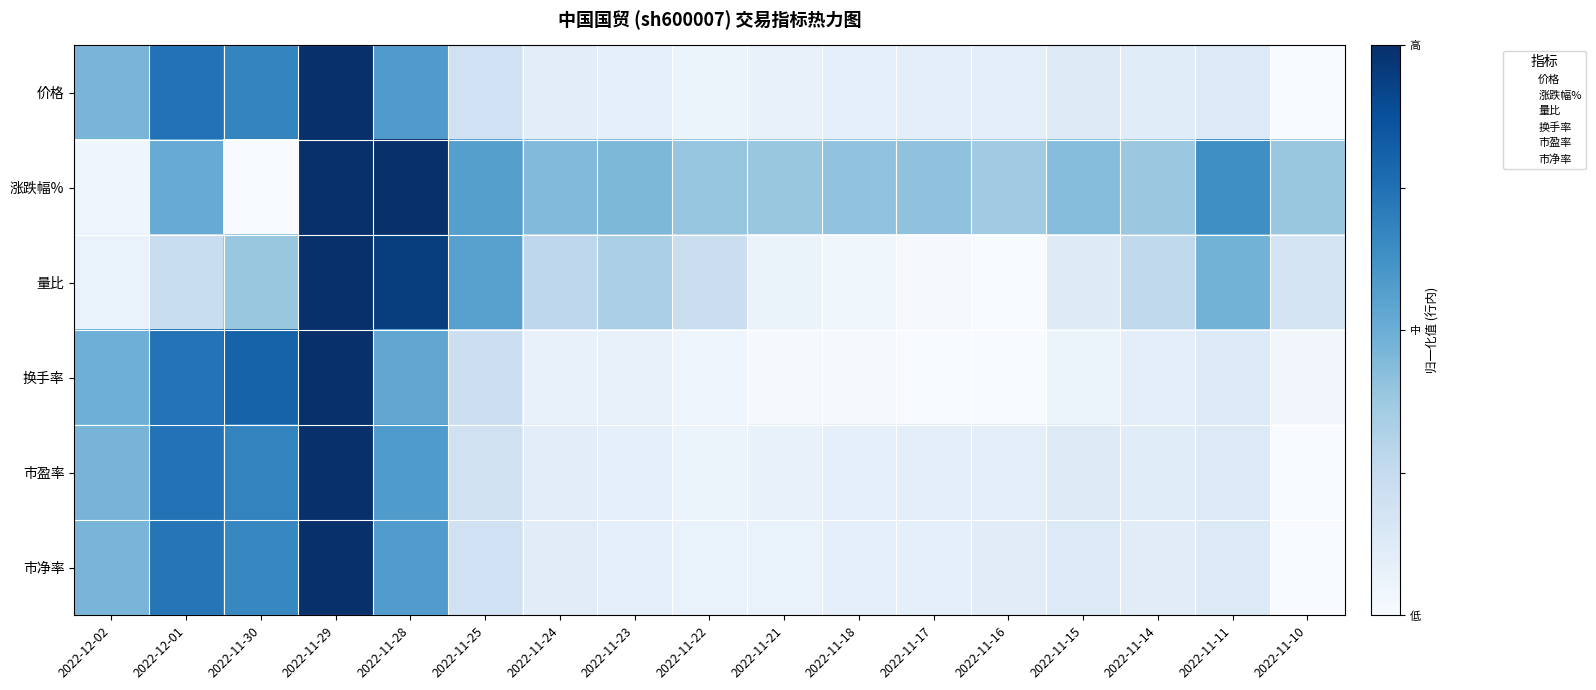

Which series has the largest total across all categories?

涨跌幅%